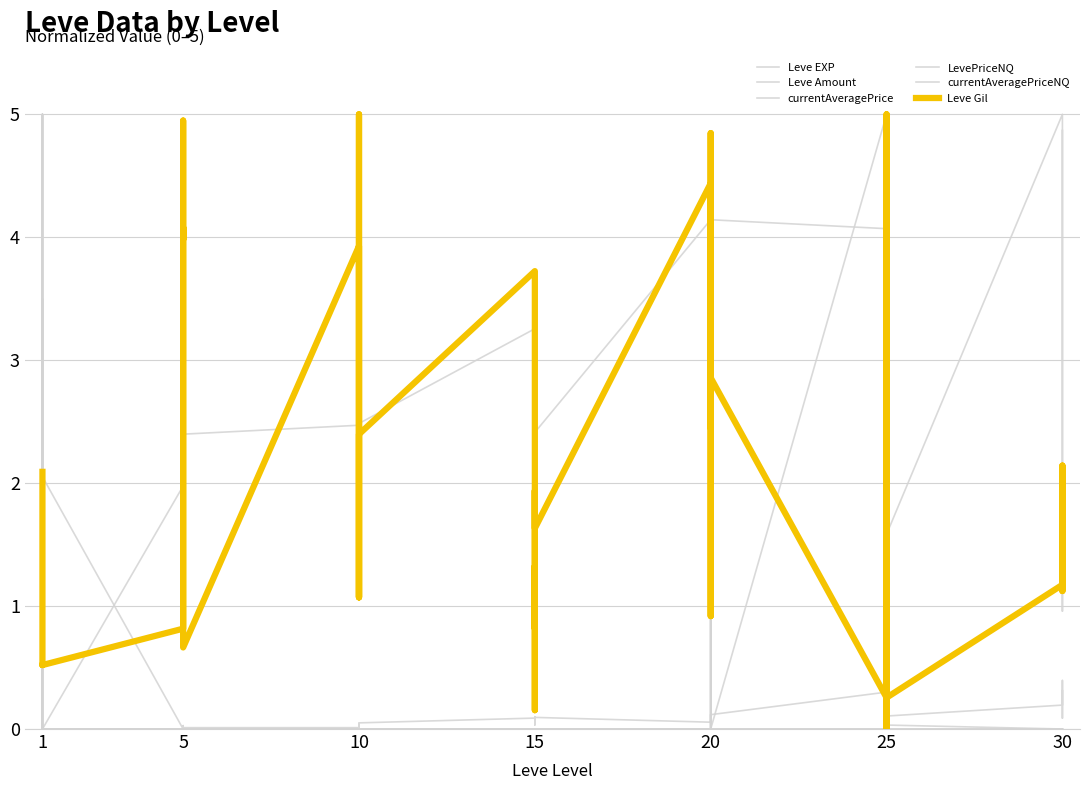

What is the value of the currentAveragePrice point at the 28th from the left?

0.6